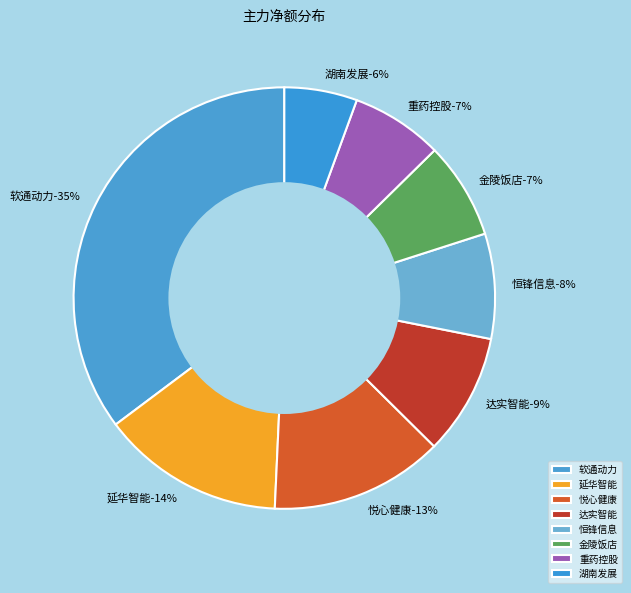

Is it true that 九安医疗 is 14% of the pie?

False